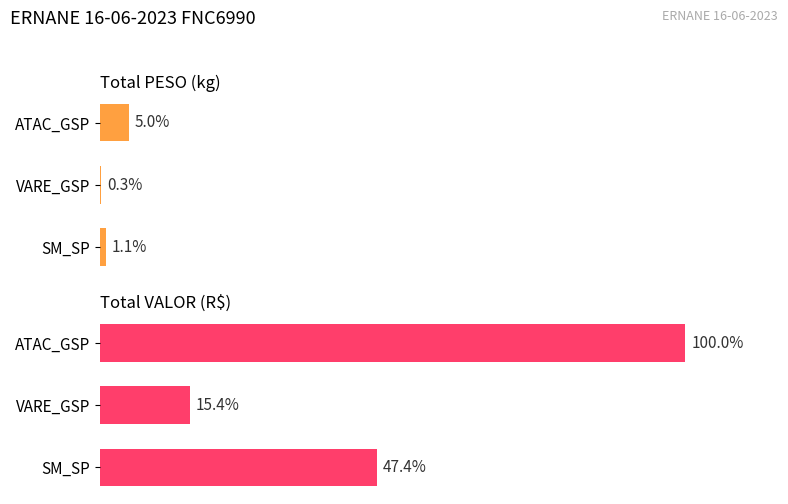

What is the difference between the second highest and minimum values in the Total VALOR (R$) series?

6039.9